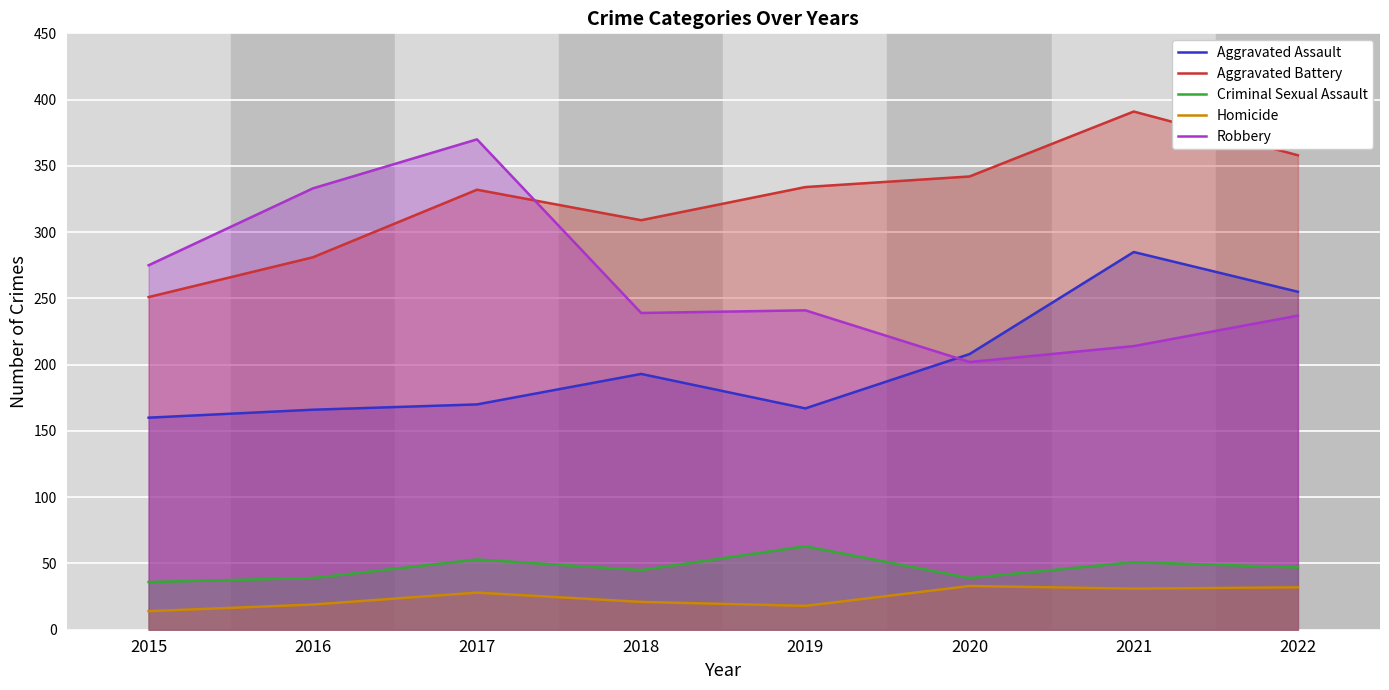

At which category is the sum across all series the highest?

2021